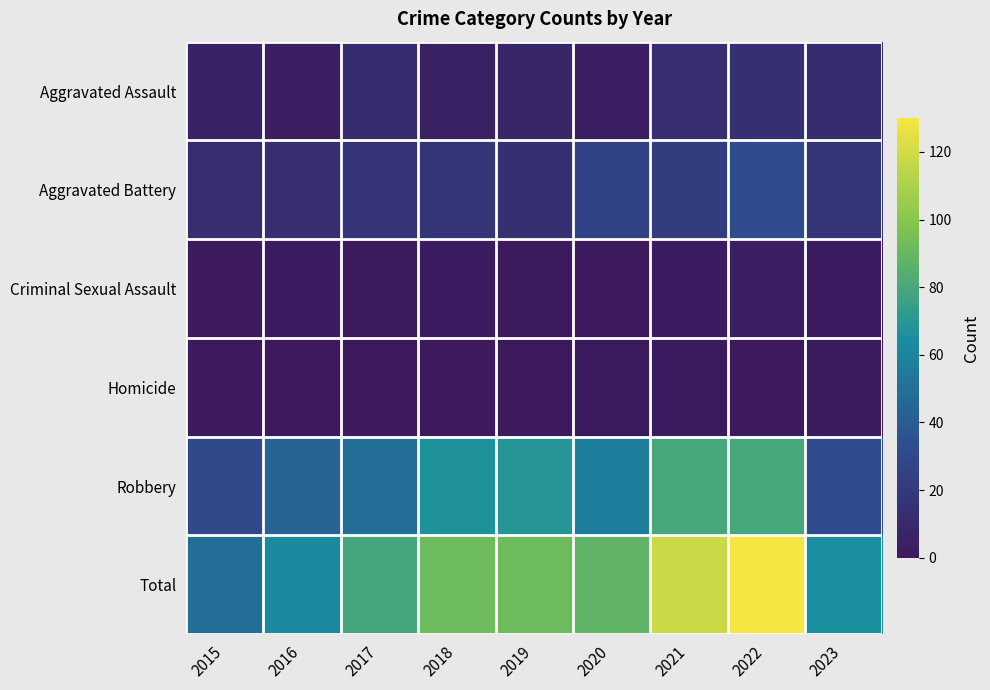

What is the maximum value shown in the chart?

130